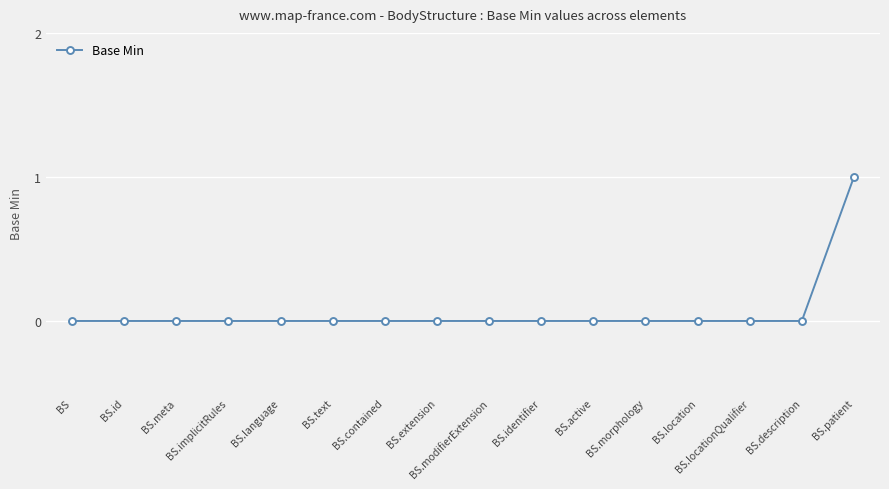

How many lines are shown in the chart?

1